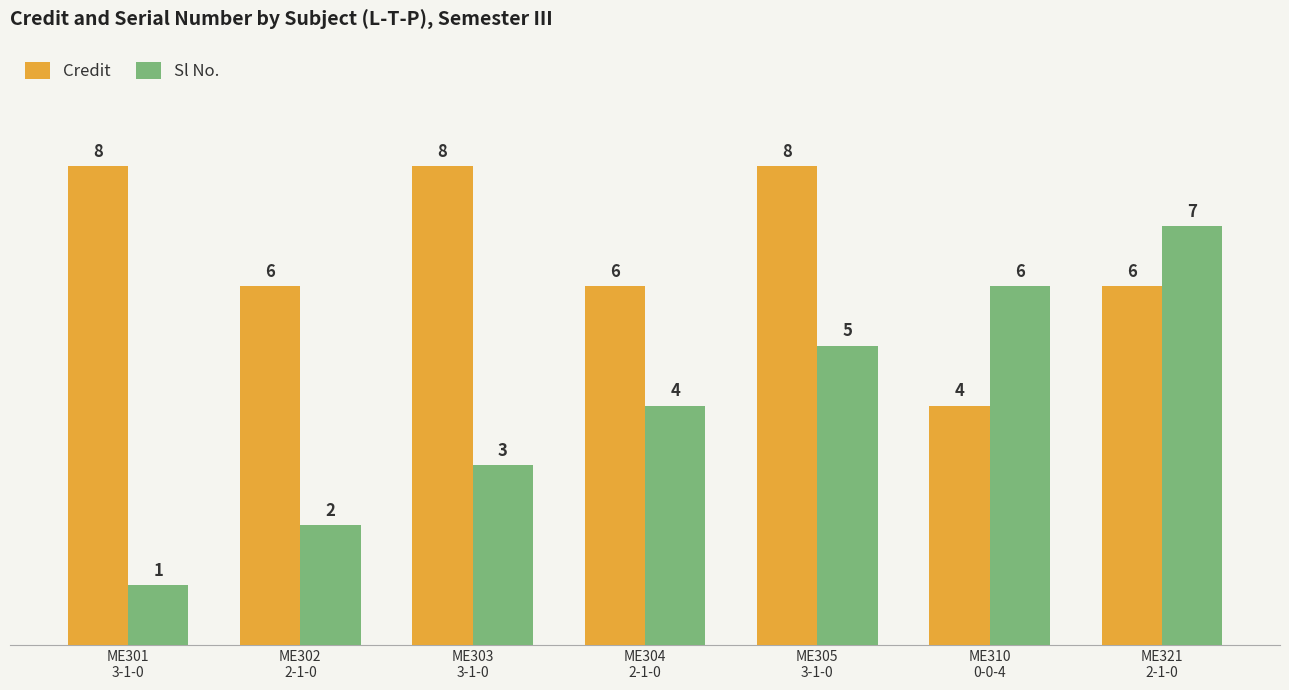

Are the bars horizontal?

No